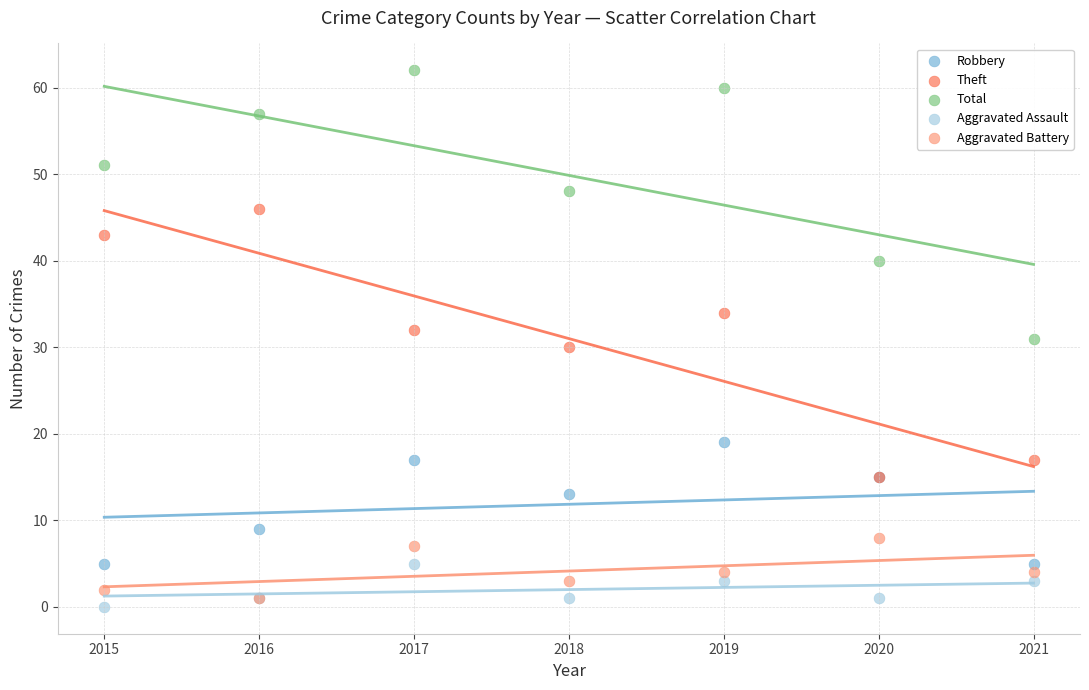

In the Robbery series, what Y value is closest to 12?

13